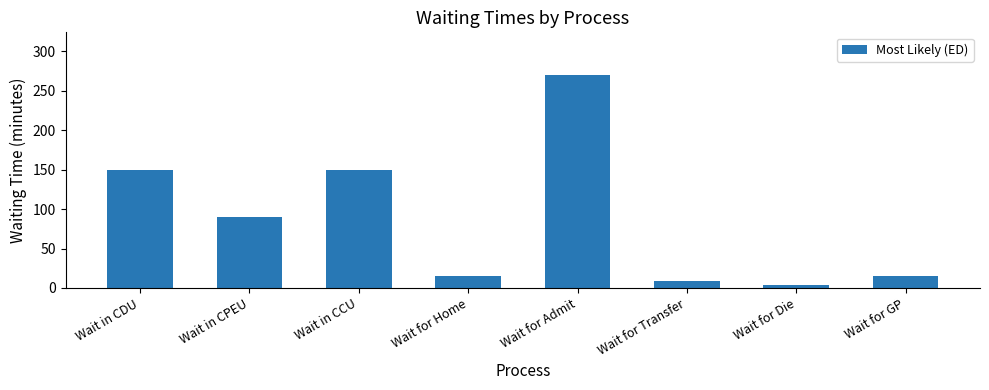

What value does the data have at Wait for Admit?

270